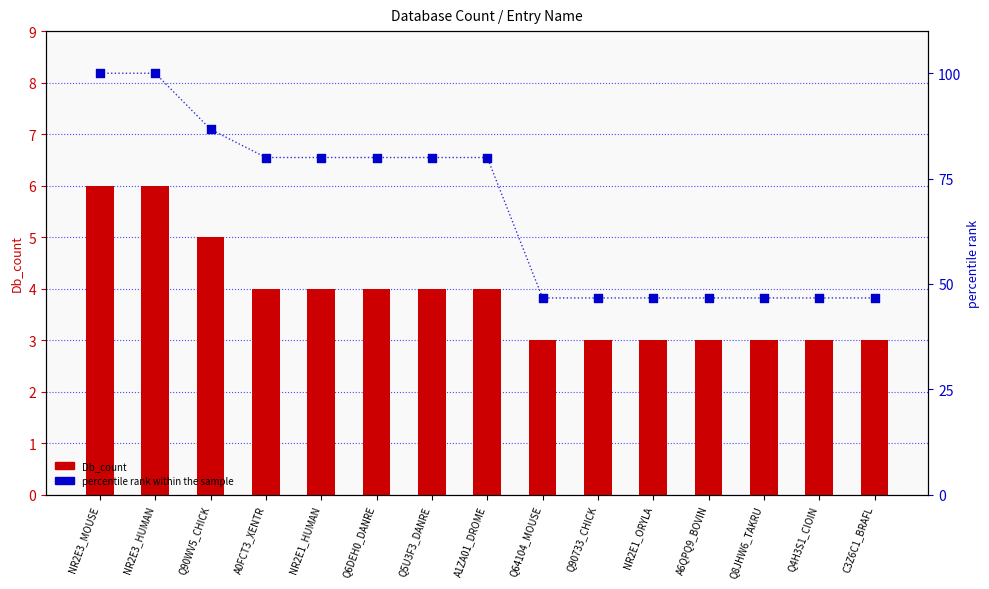

What is the total value across all series at Q4H3S1_CIOIN?

49.7